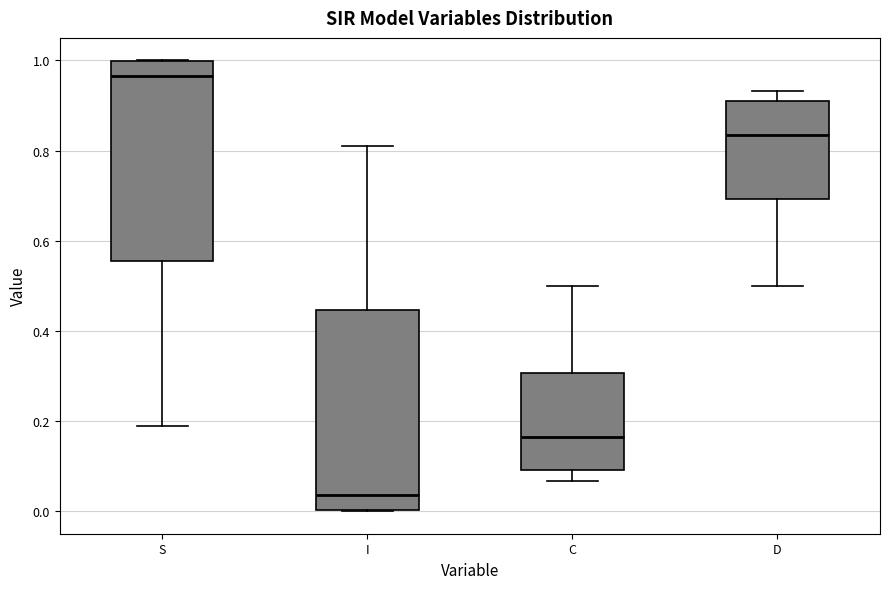

Reading left to right, transcribe this box plot: for each box, give where its median line is, the range the box spans, and where its two whiskers end, as read against the y-axis. The values are not printed on the chart, so give them approximately, as read against the axis.

S: median 0.96, box 0.56 to 1.00, whiskers 0.18 to 1.00
I: median 0.04, box 0.00 to 0.44, whiskers 0.00 to 0.82
C: median 0.16, box 0.10 to 0.30, whiskers 0.06 to 0.50
D: median 0.84, box 0.70 to 0.90, whiskers 0.50 to 0.94